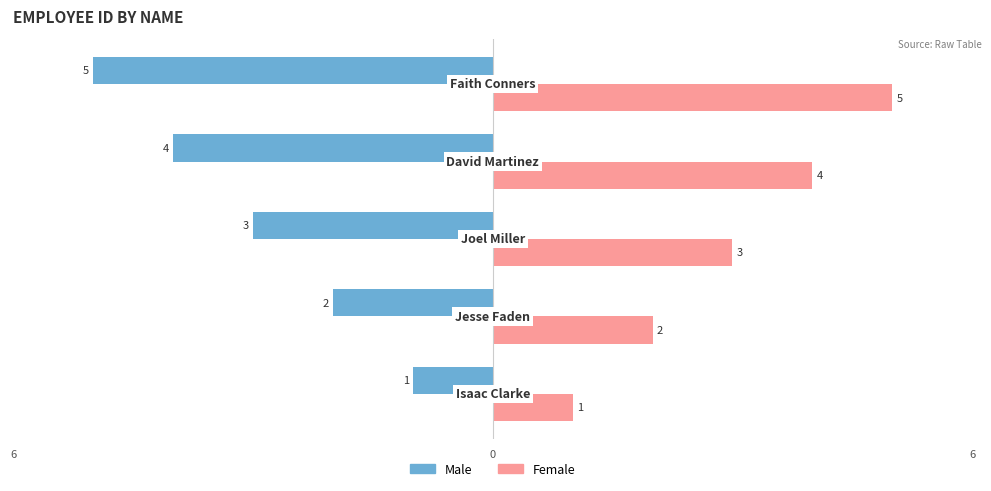

What are all the series names shown in the legend?

Male, Female